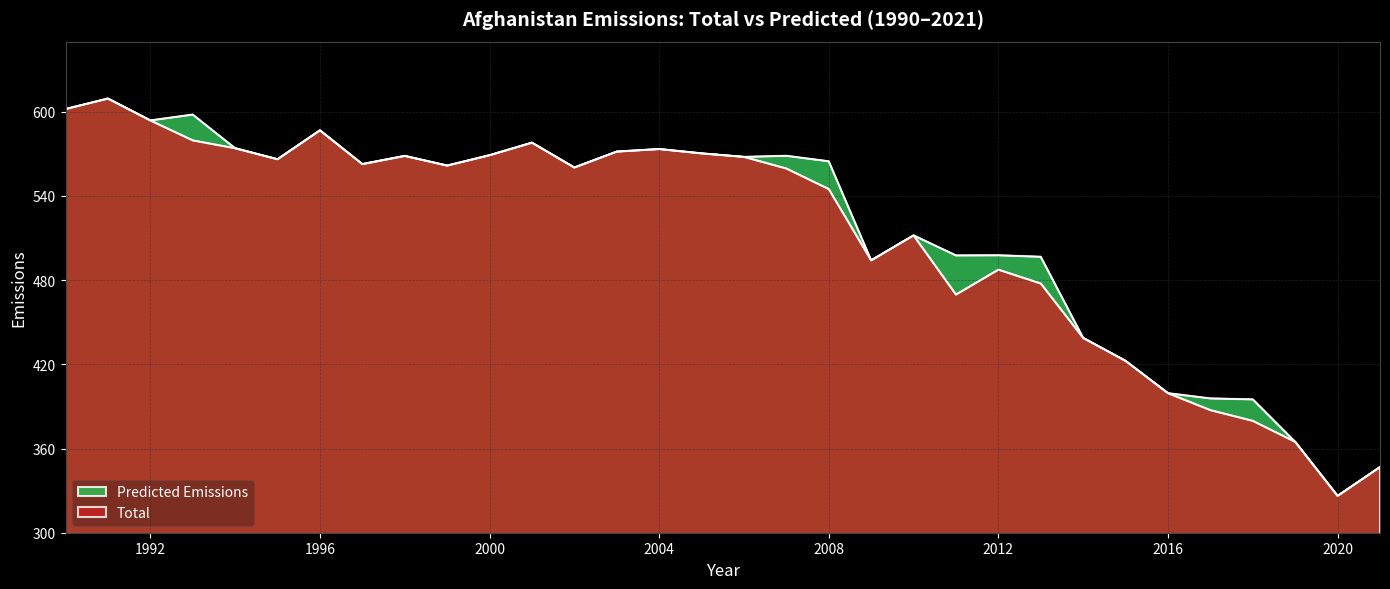

What is the total value across all series at 2007?

1128.2